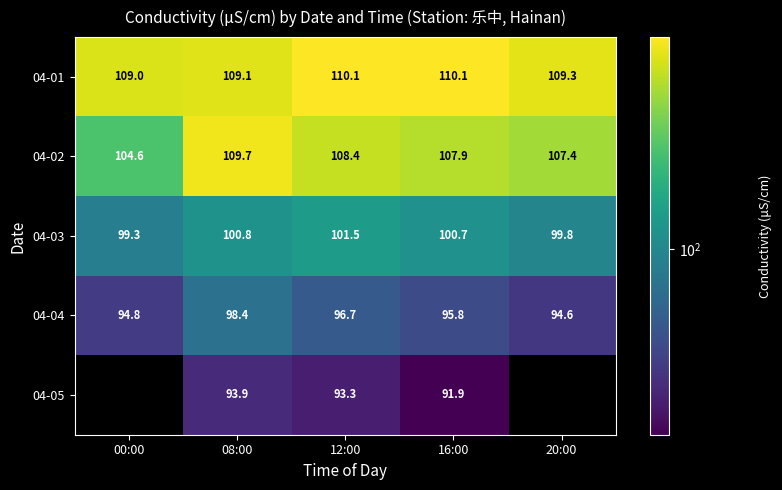

Where is 04-02 nearest to the value 107?

20:00